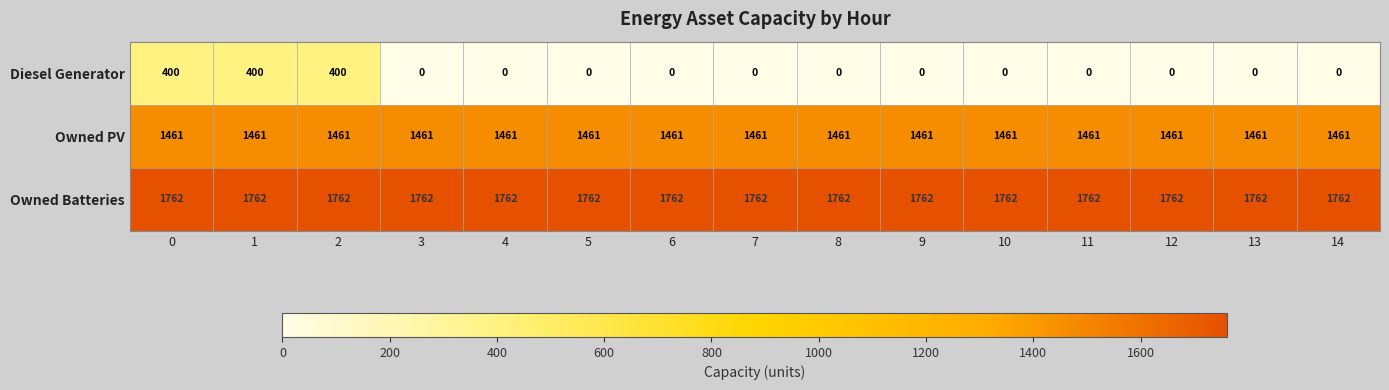

At how many categories does at least one series exceed 747?

15